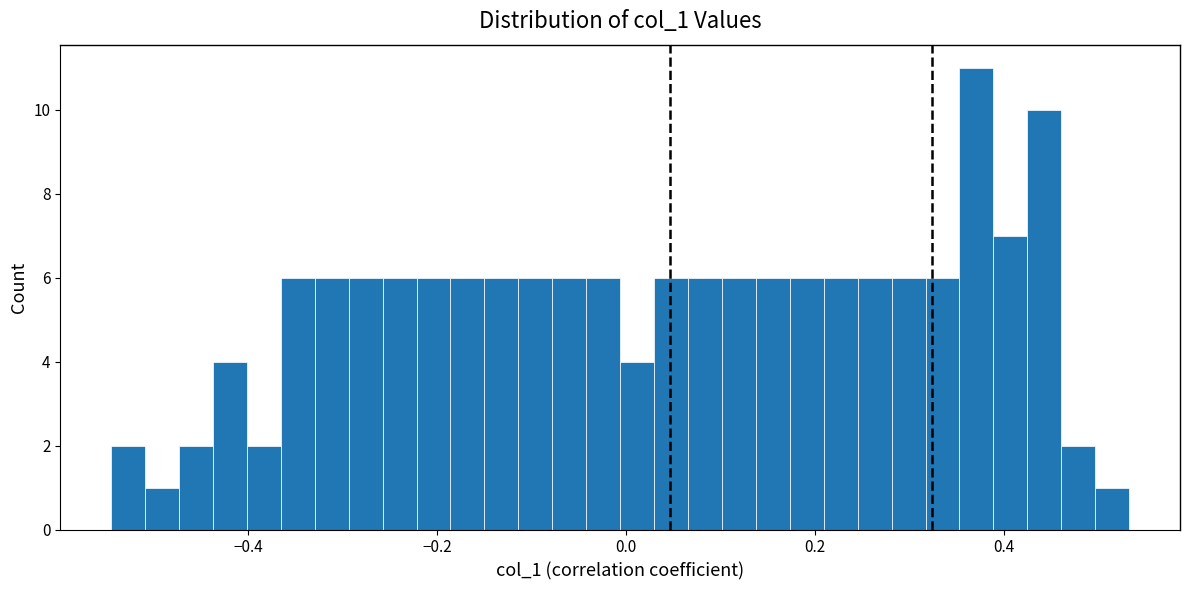

Read against the x-axis, roughly where is the centre of the tallest bar?

0.38